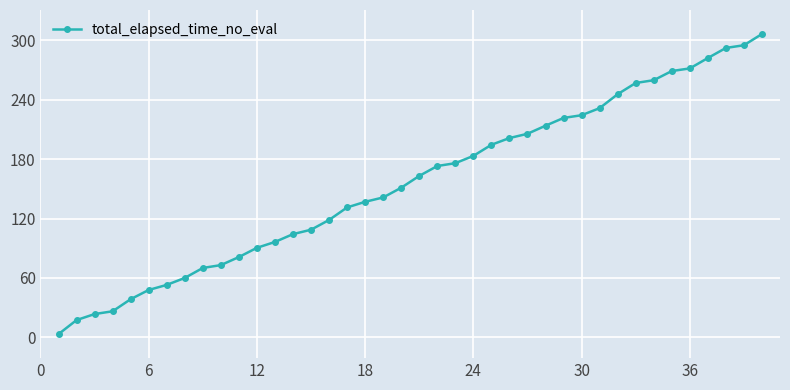

Reading right to left, list all the values displayed in this chart.

306.5	295.1	292.4	282.2	271.7	269.0	259.8	257.0	245.6	231.5	224.4	221.6	213.8	205.6	201.3	194.5	183.3	175.9	173.0	163.0	151.1	141.3	136.9	131.2	118.5	108.7	104.2	96.3	90.4	81.0	72.9	70.0	59.9	52.9	47.8	38.5	26.2	23.4	17.3	3.1